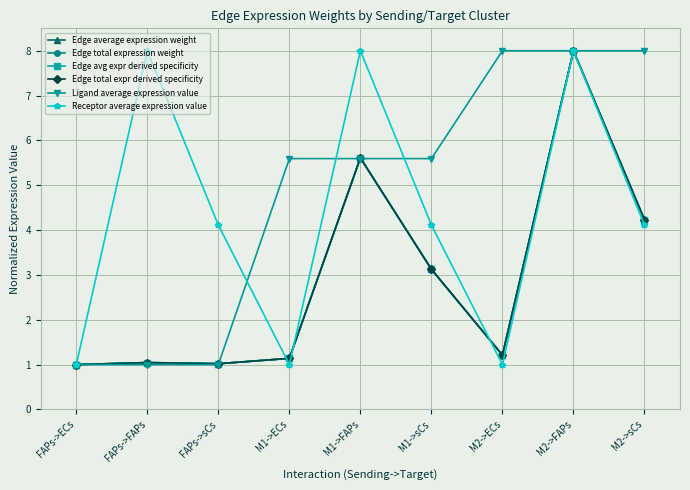

Reading left to right, list all the values displayed in this chart.

Edge average expression weight: 1.0	1.0	1.0	1.1	5.6	3.1	1.2	8.0	4.2
Edge total expression weight: 1.0	1.0	1.0	1.1	5.6	3.1	1.2	8.0	4.2
Edge avg expr derived specificity: 1.0	1.0	1.0	1.1	5.6	3.1	1.2	8.0	4.2
Edge total expr derived specificity: 1.0	1.0	1.0	1.1	5.6	3.1	1.2	8.0	4.2
Ligand average expression value: 1.0	1.0	1.0	5.6	5.6	5.6	8.0	8.0	8.0
Receptor average expression value: 1.0	8.0	4.1	1.0	8.0	4.1	1.0	8.0	4.1